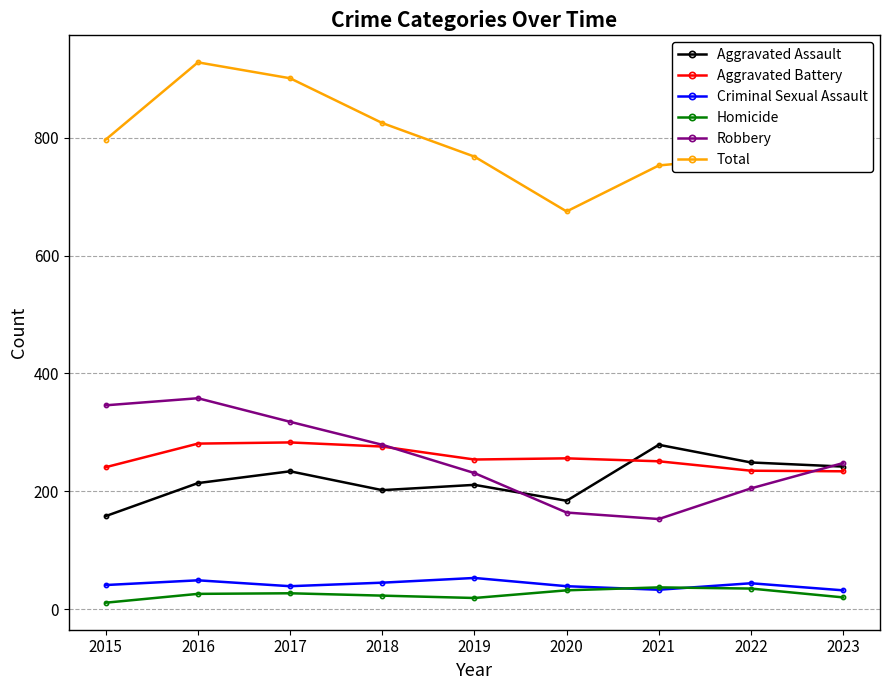

What is the sum of the Criminal Sexual Assault values at 2023 and 2021?

65